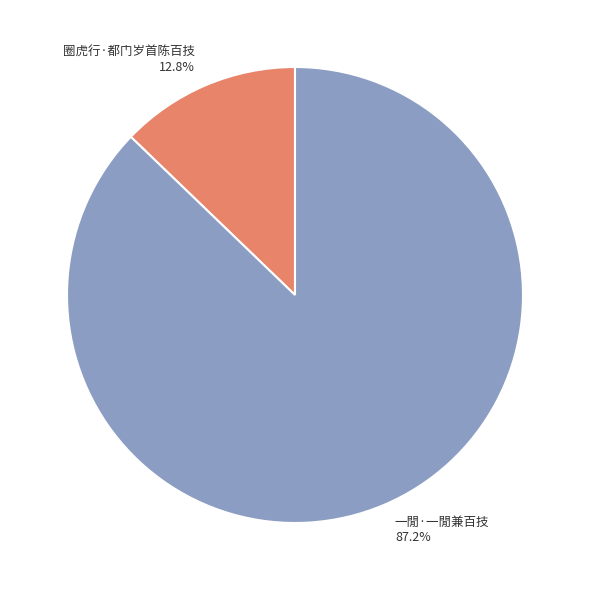

Which slice is the largest?

一閒·一閒兼百技